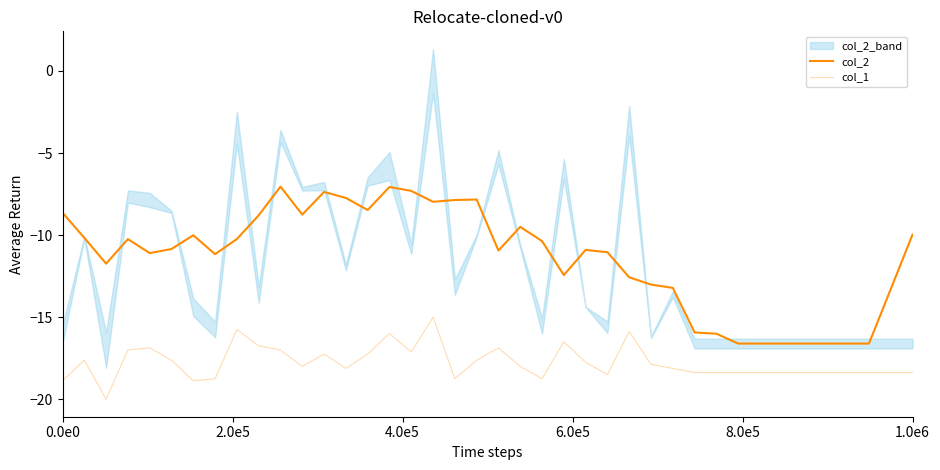

What is the difference between the col_2 values at 39 and 1.0e6?

0.9